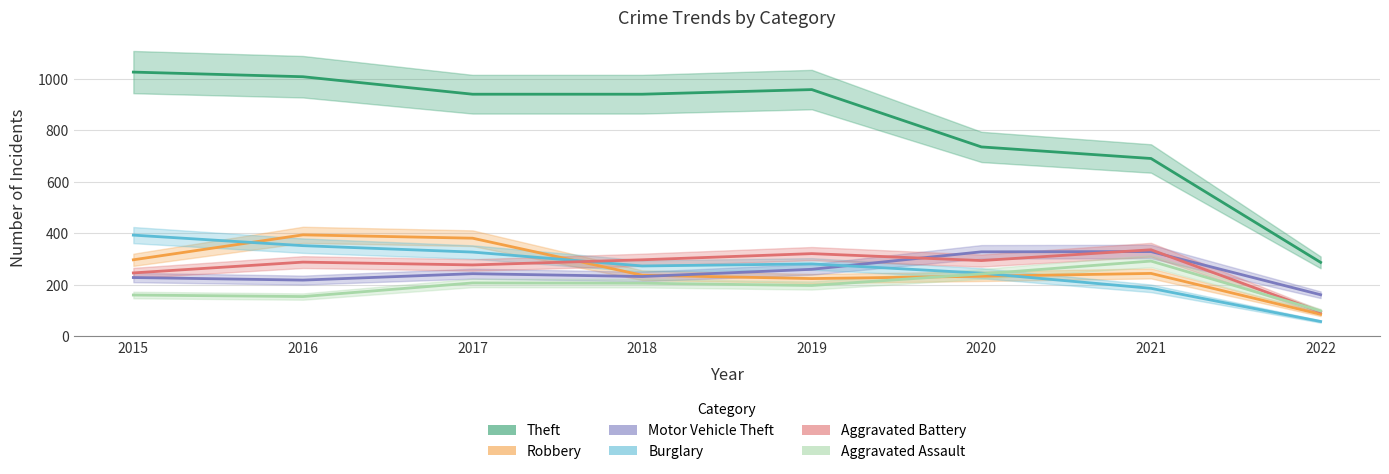

What is the sum of the Aggravated Battery values at 2021 and 2017?

613